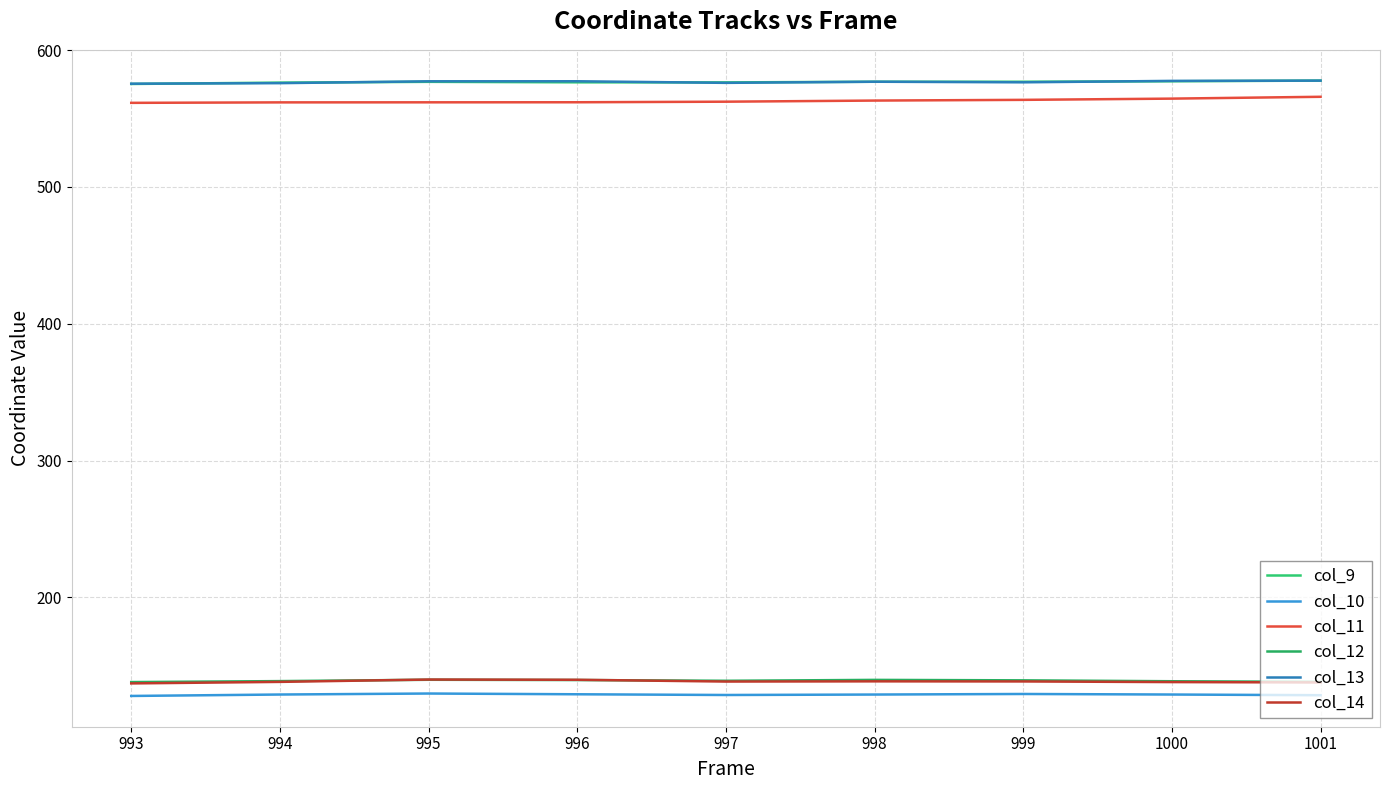

Where does the col_12 series first go above 139?

995